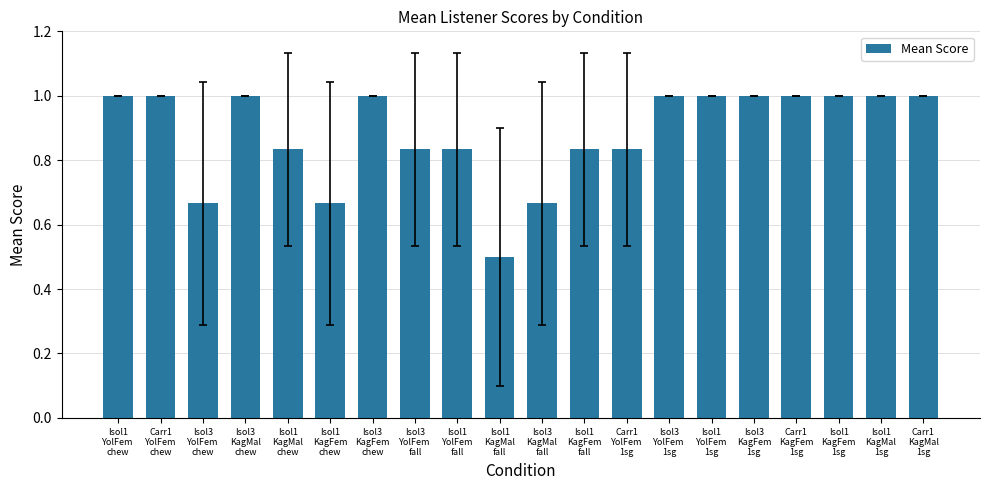

What is the minimum value shown in the chart?

0.5